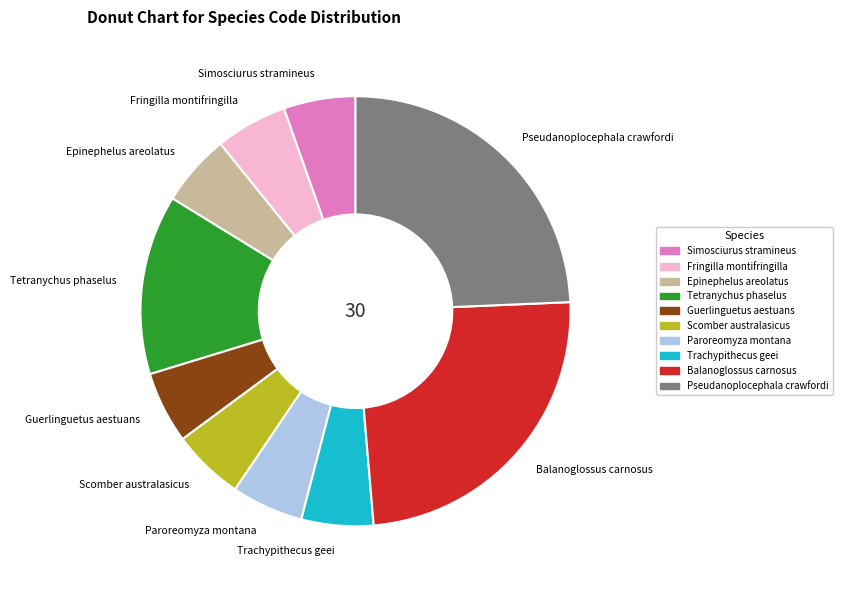

True or false: Pseudanoplocephala crawfordi accounts for 12% of the total.

False